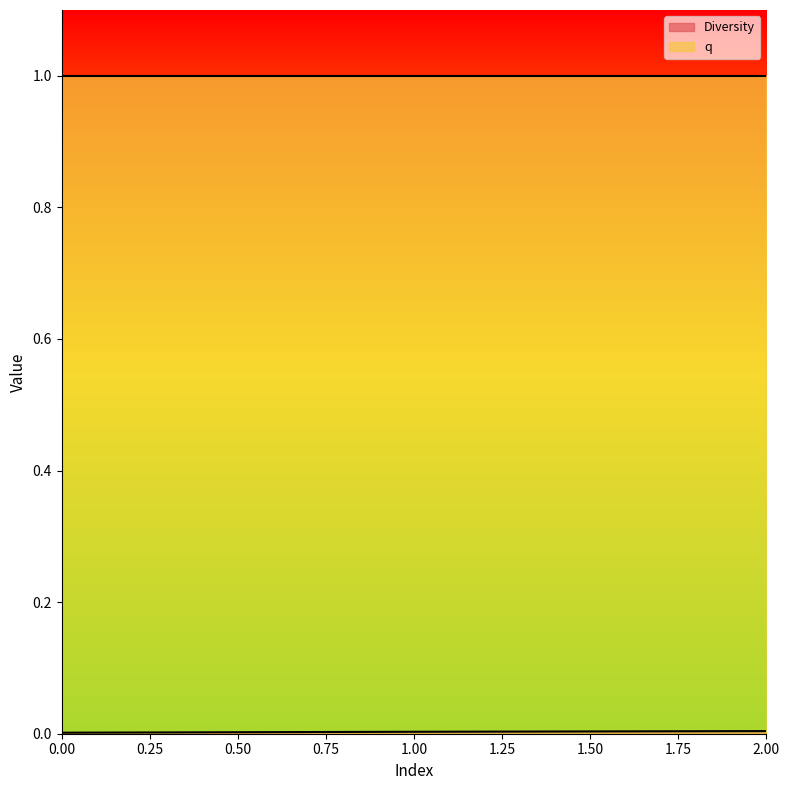

True or false: the data shows 0.0 at 0.

False